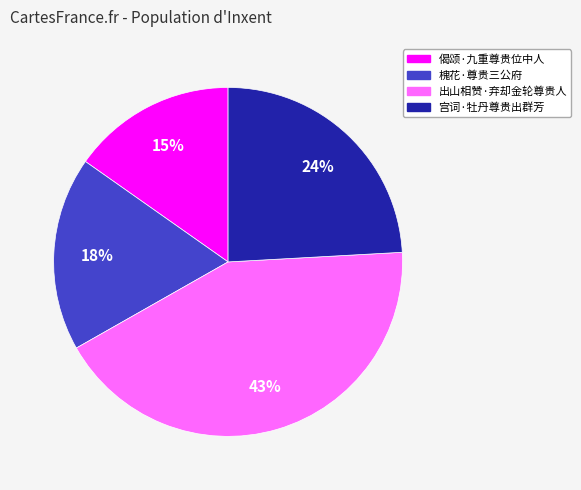

Do 槐花·尊贵三公府 and 偈颂·九重尊贵位中人 together represent more than half of the pie?

No